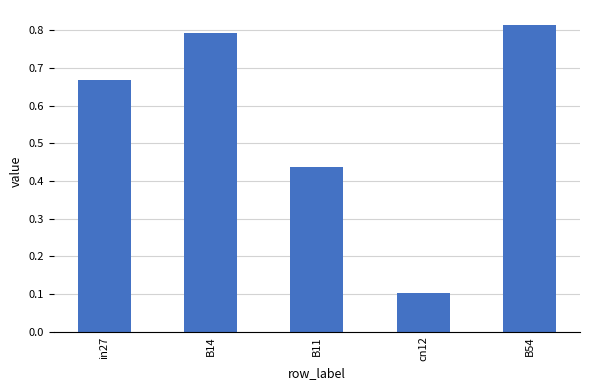

What position from the left is B54?

5